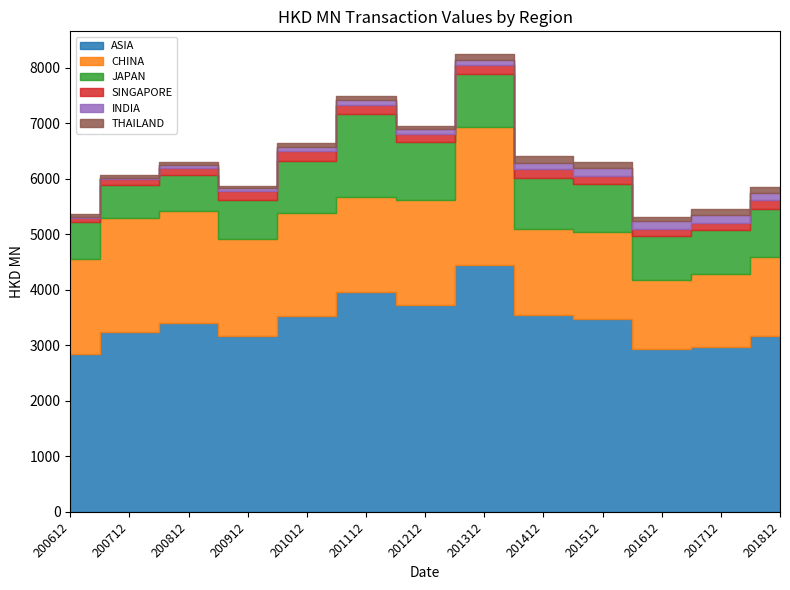

What is the smallest value displayed?

17.7